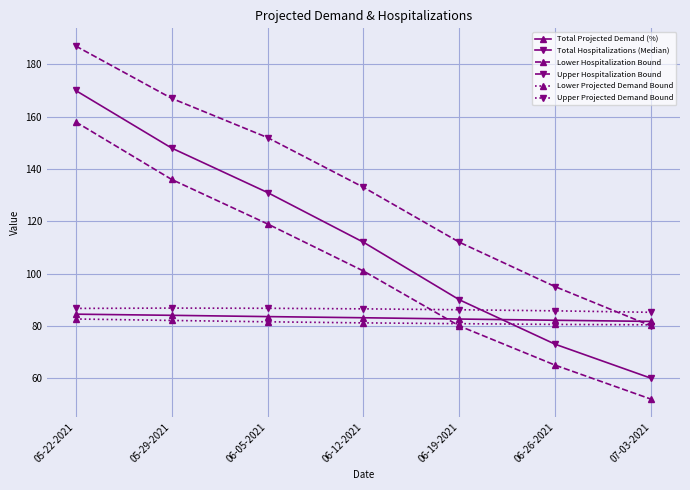

What is the label of the 7th point from the left?

07-03-2021